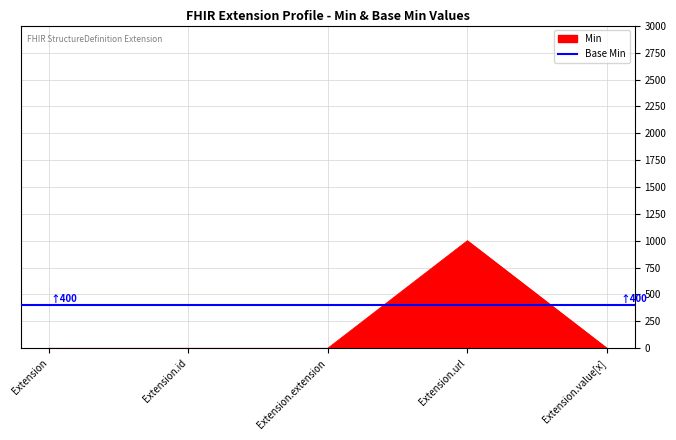

Is it true that the value at Extension.url is 1000?

True